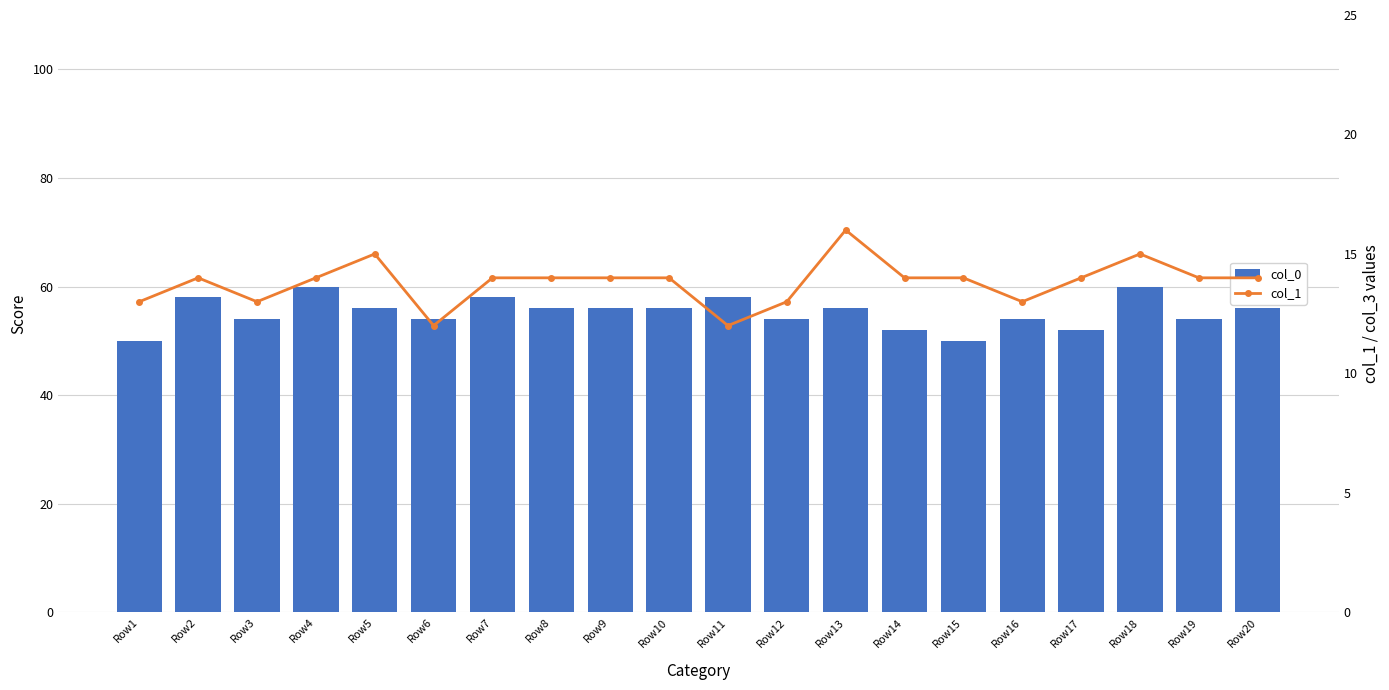

What is the value of the col_0 bar at the 2nd from the left?

58